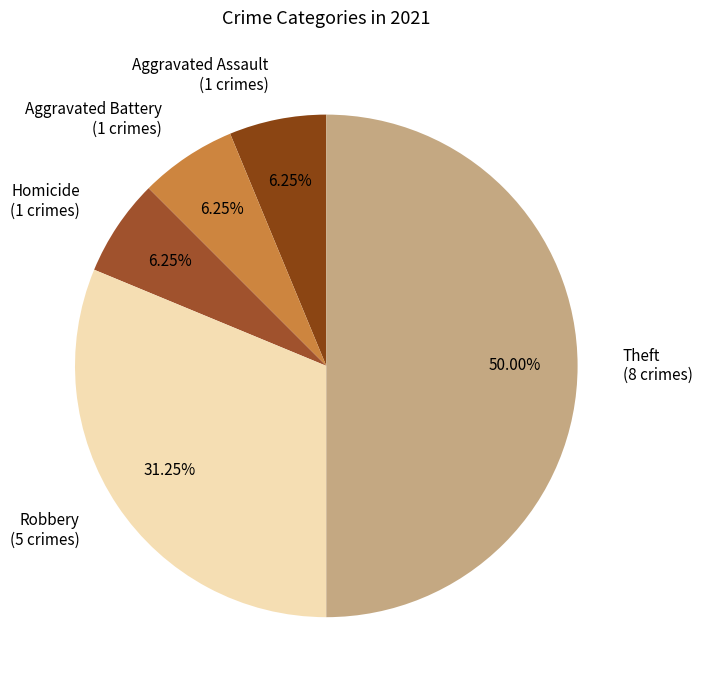

To the nearest percent, what is the average slice percentage?

20%